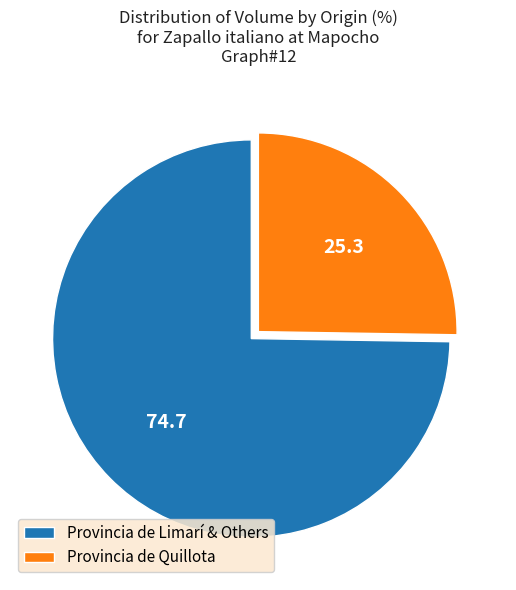

What is the smallest slice in the pie chart?

Provincia de Quillota